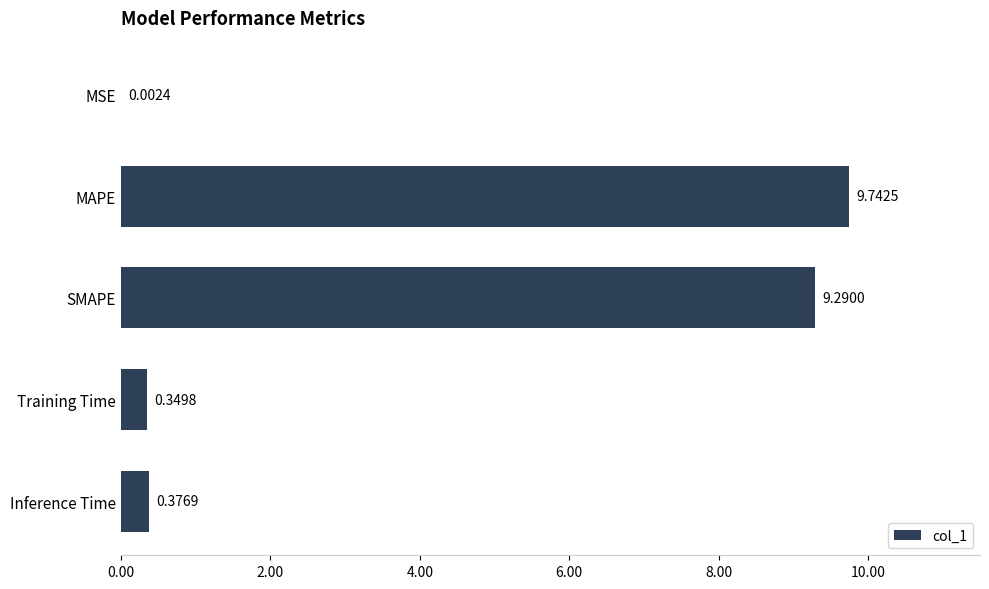

What is the sum of the values at SMAPE and MSE?

9.3